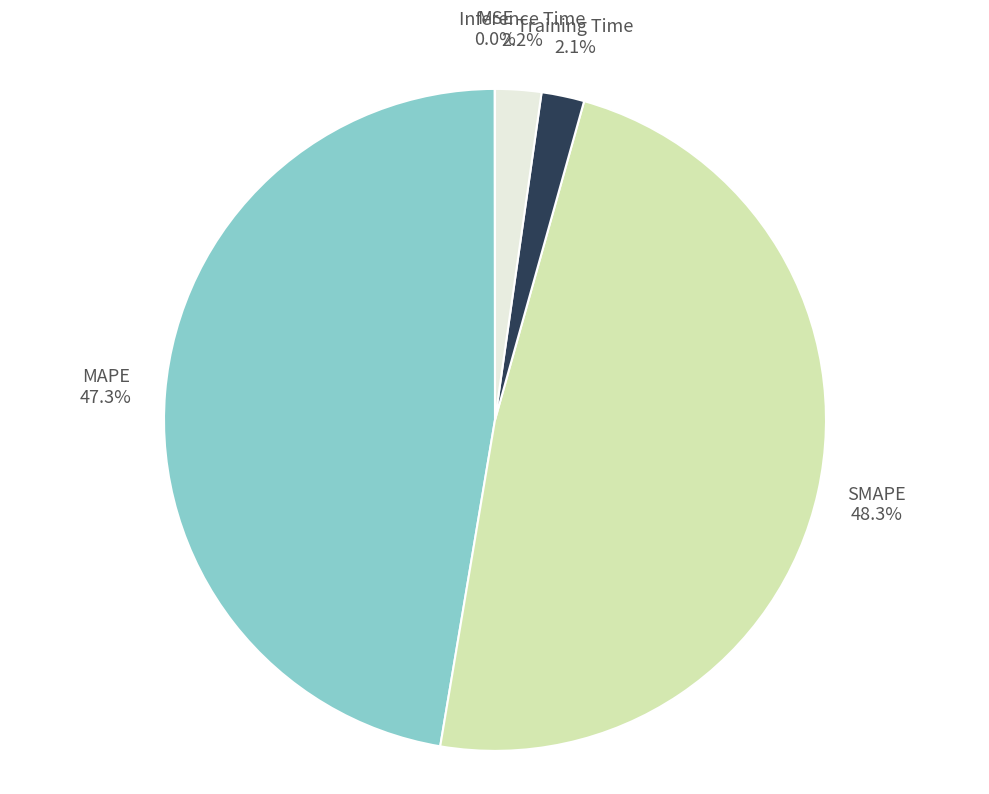

To the nearest percent, what percentage of the pie is SMAPE?

48%